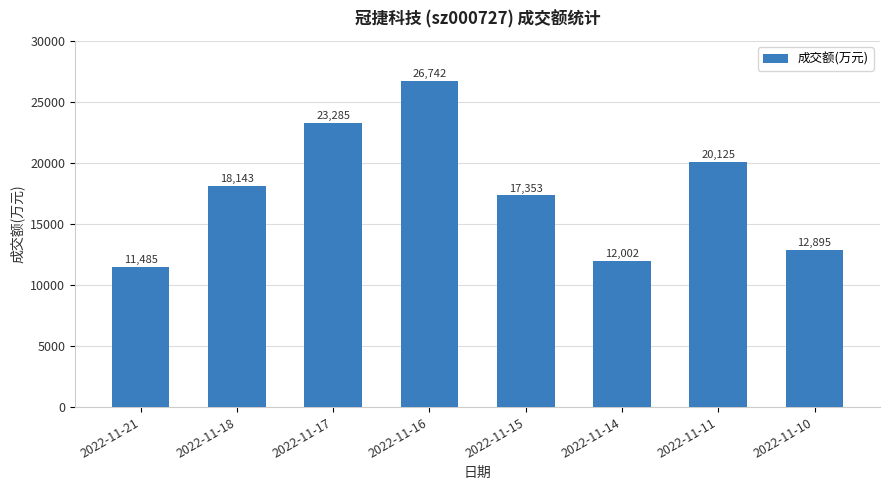

What is the average value?

17754